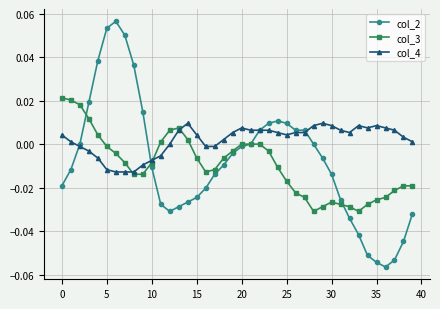

True or false: col_4 and col_3 cross at least once.

True